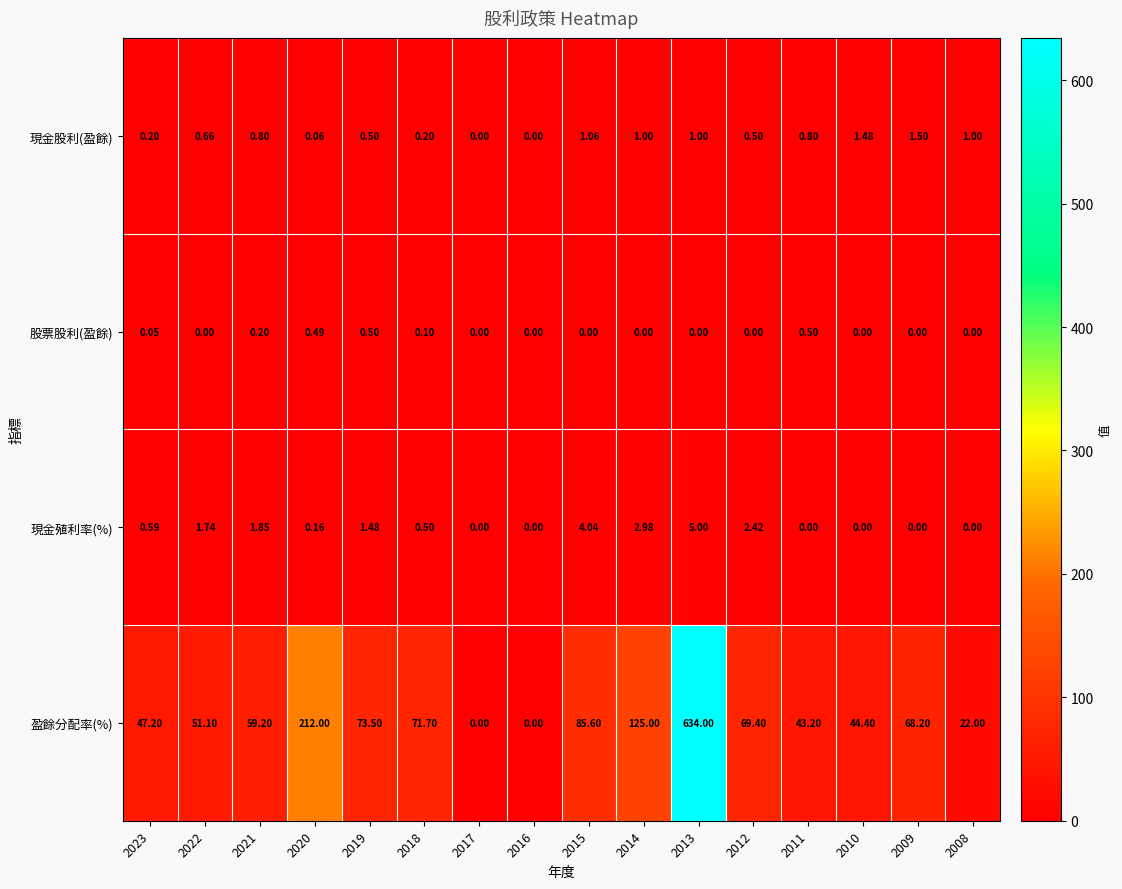

Count the number of categories in the chart.

16